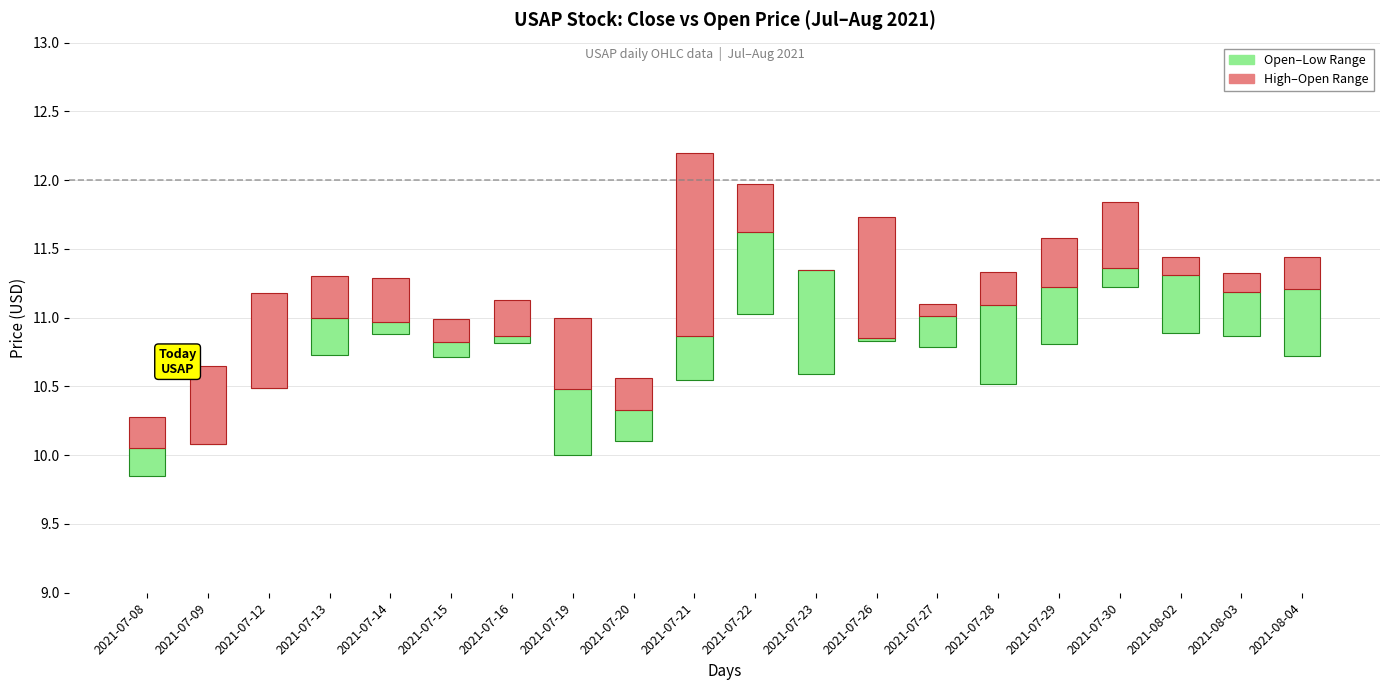

The Open–Low Range series shows 0.0 at 2021-07-09. True or false?

True